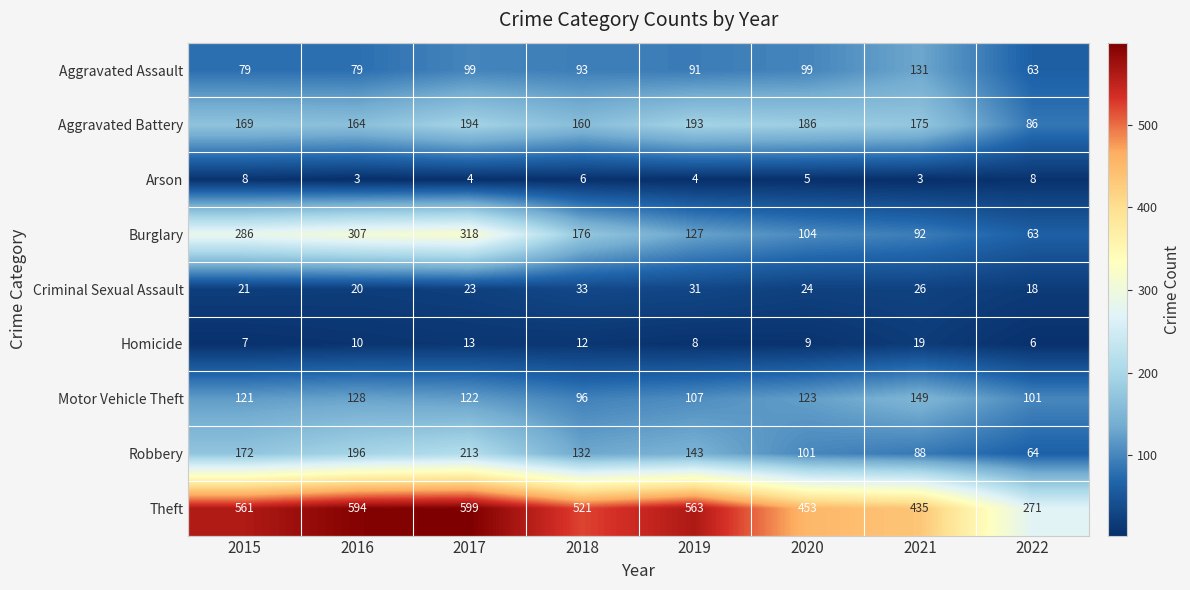

Where is Robbery nearest to the value 138?

2019